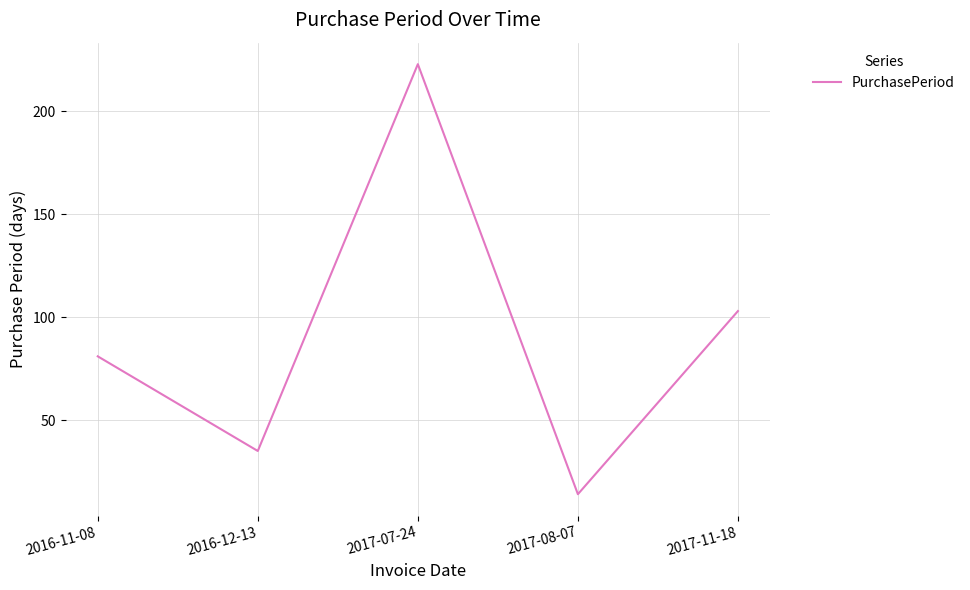

What position from the right is 2016-11-08?

5